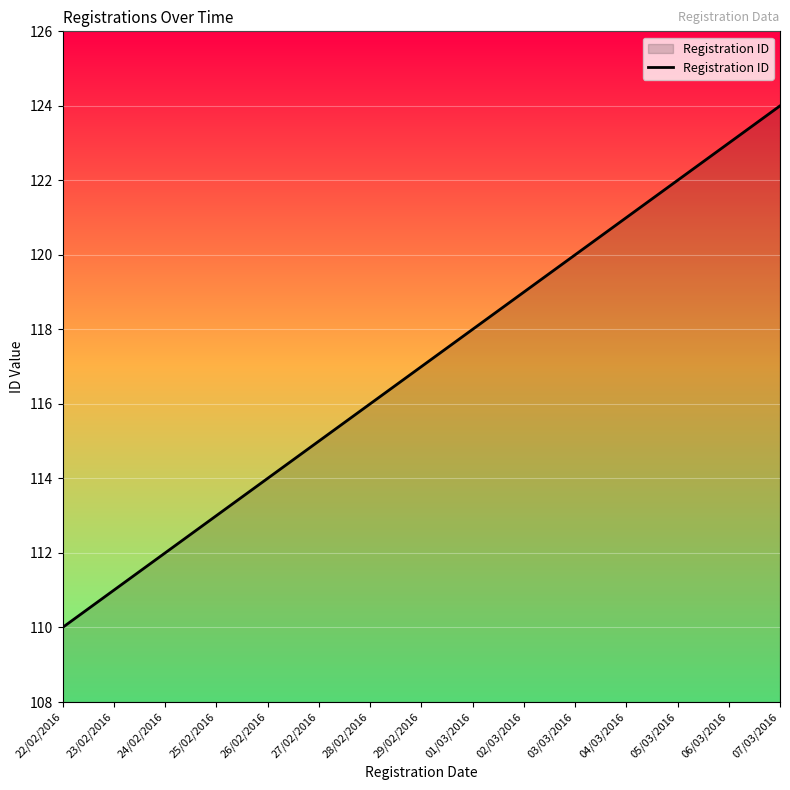

List the labels in order of value, largest first.

07/03/2016, 06/03/2016, 05/03/2016, 04/03/2016, 03/03/2016, 02/03/2016, 01/03/2016, 29/02/2016, 28/02/2016, 27/02/2016, 26/02/2016, 25/02/2016, 24/02/2016, 23/02/2016, 22/02/2016